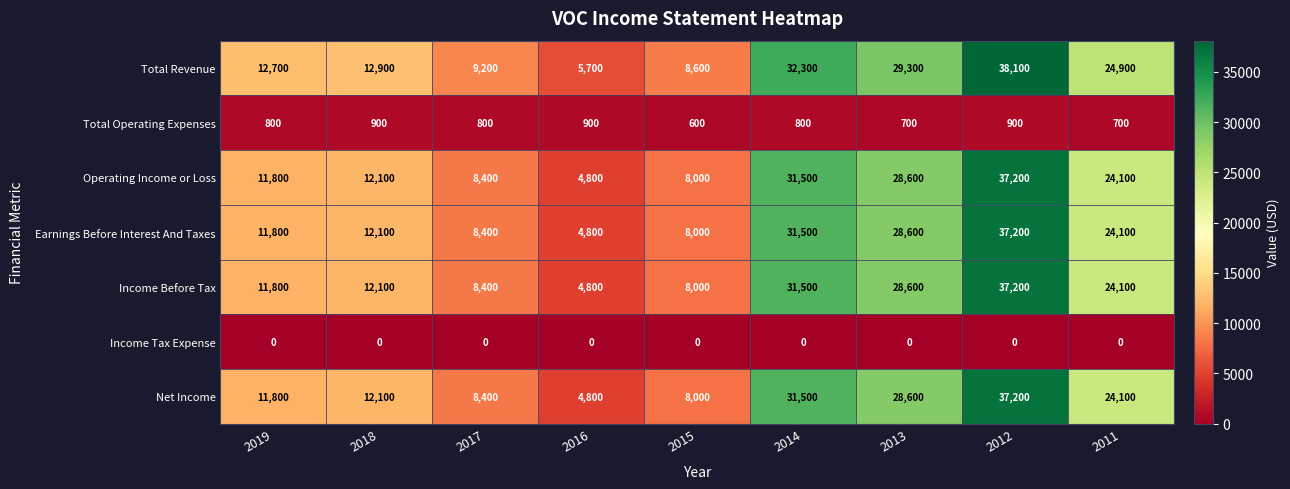

What is the maximum value shown in the chart?

38100